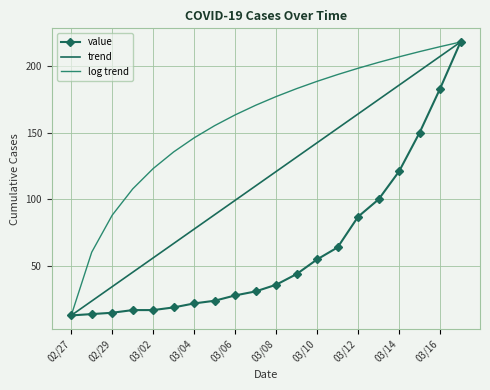

What is the average value of the log trend series?

157.9